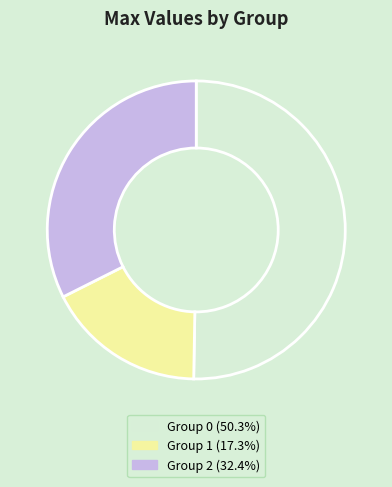

Is there a majority slice in this chart?

Yes